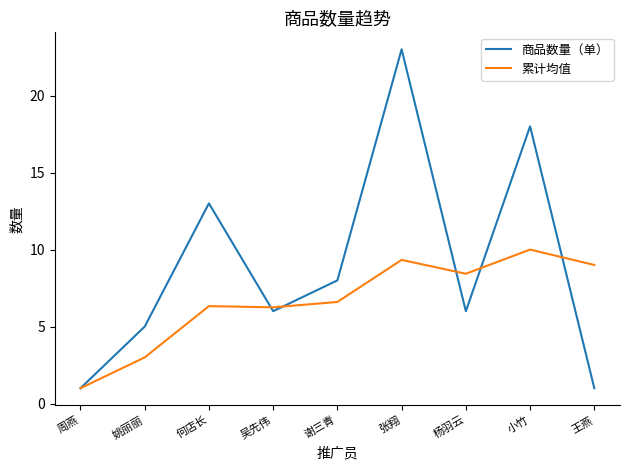

True or false: 累计均值 has more than 1 interior local peaks.

True